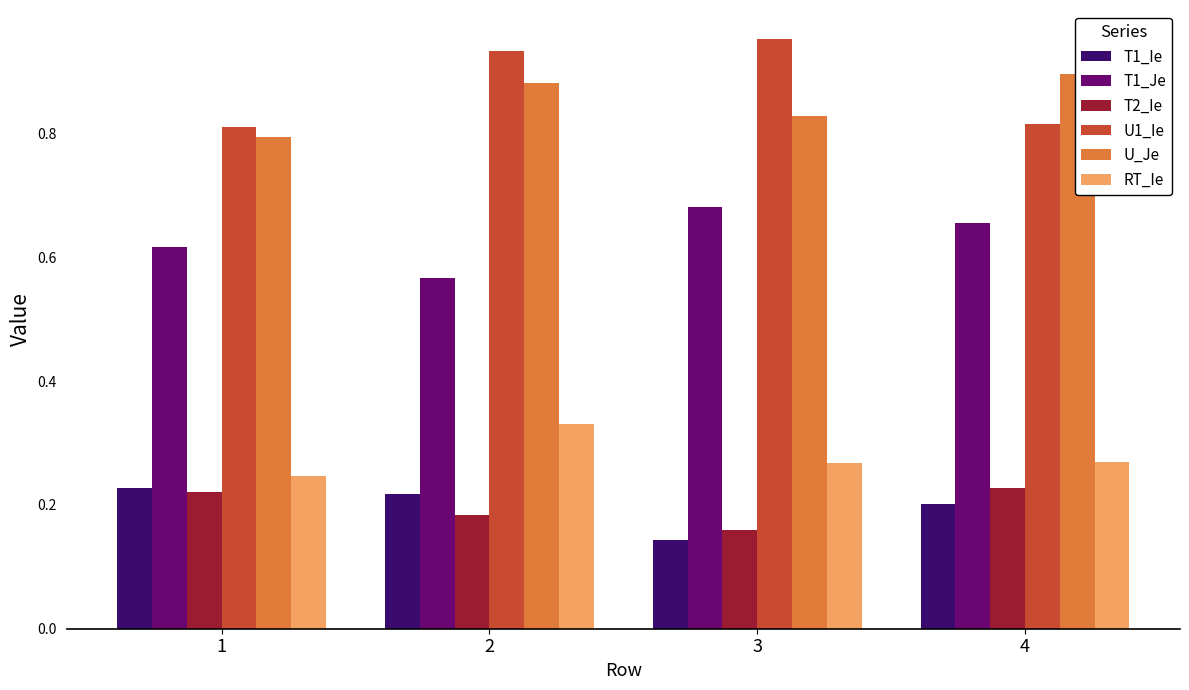

List the labels in order of T1_Je value, smallest first.

2, 1, 4, 3